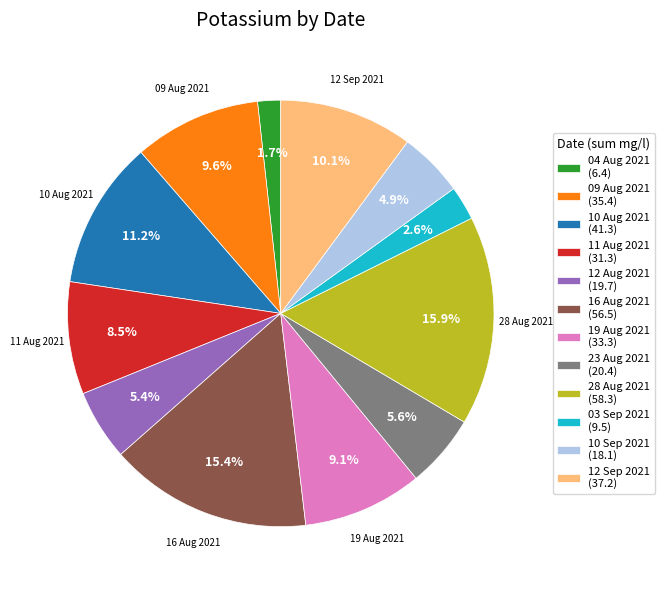

Does 11 Aug 2021 represent more than half of the total?

No